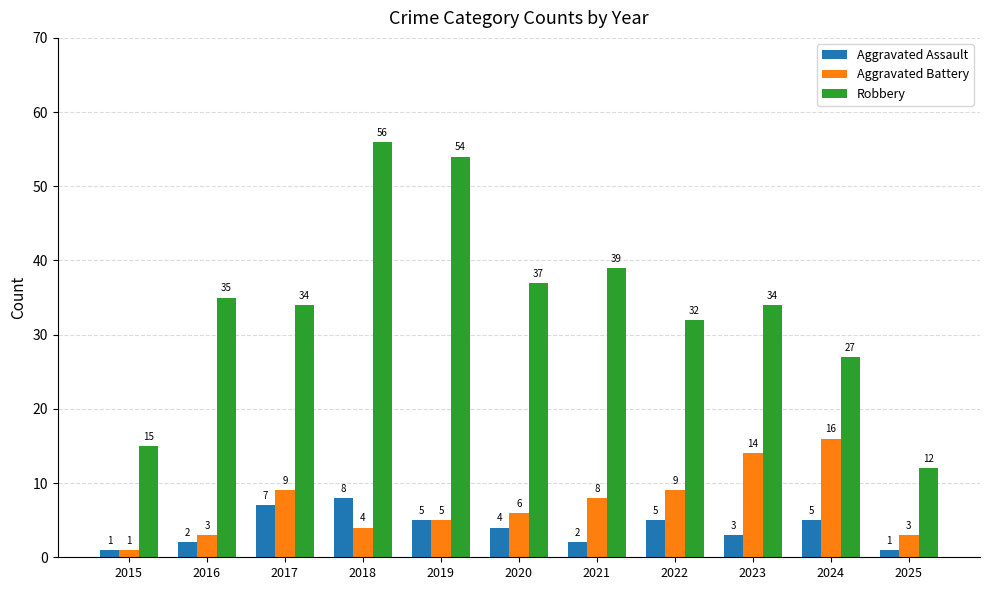

What is the value of the Robbery bar at the 9th from the left?

34